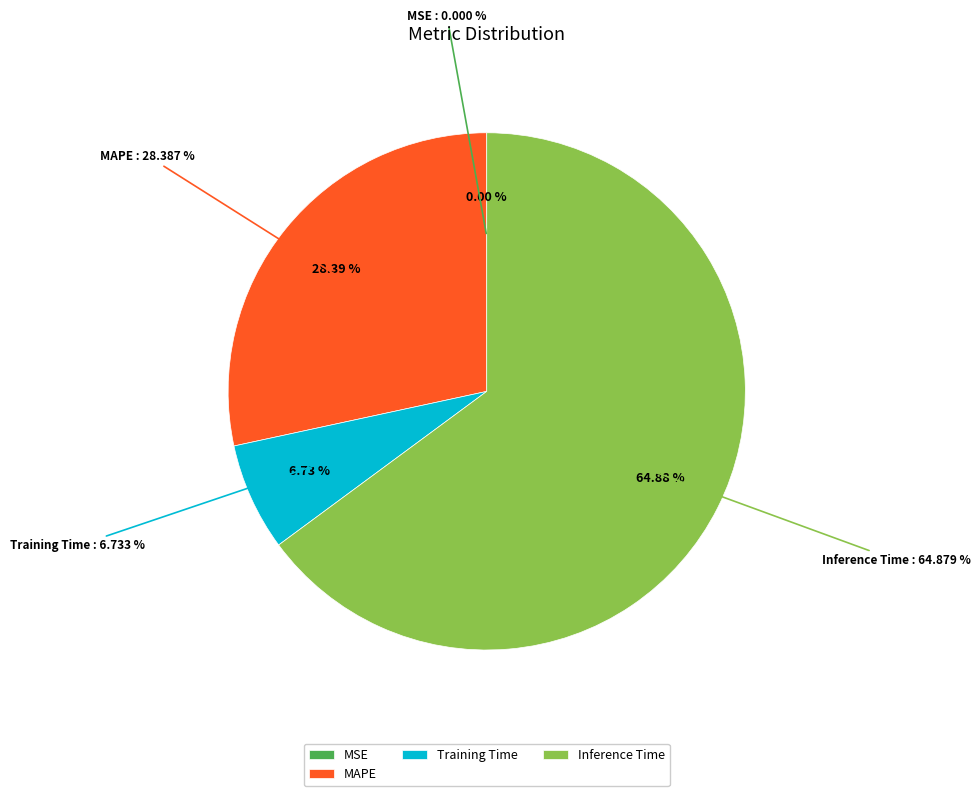

What is the largest slice in the pie chart?

Inference Time